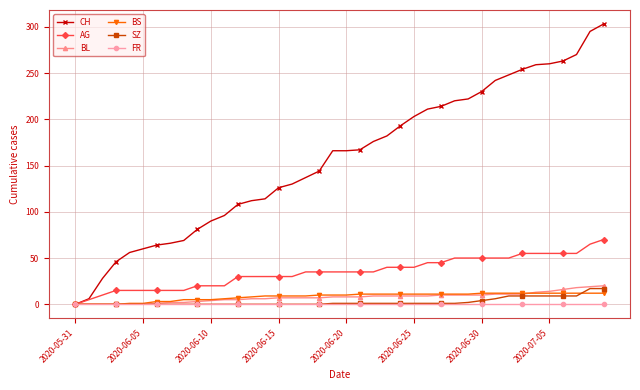

What is the maximum value shown in the chart?

303